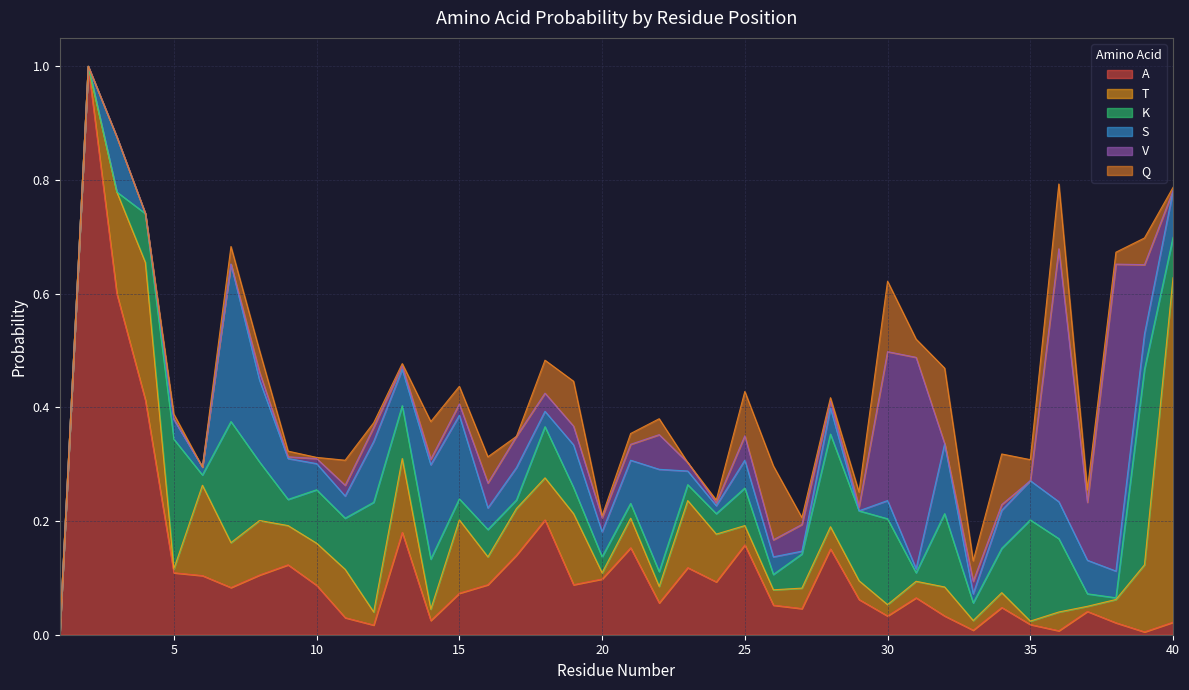

True or false: Q and K intersect in this chart.

True